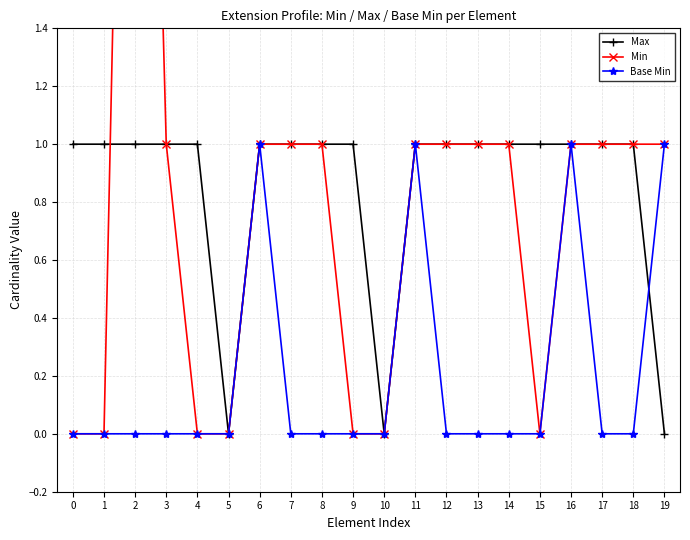

At which category does Base Min reach its first local peak?

6